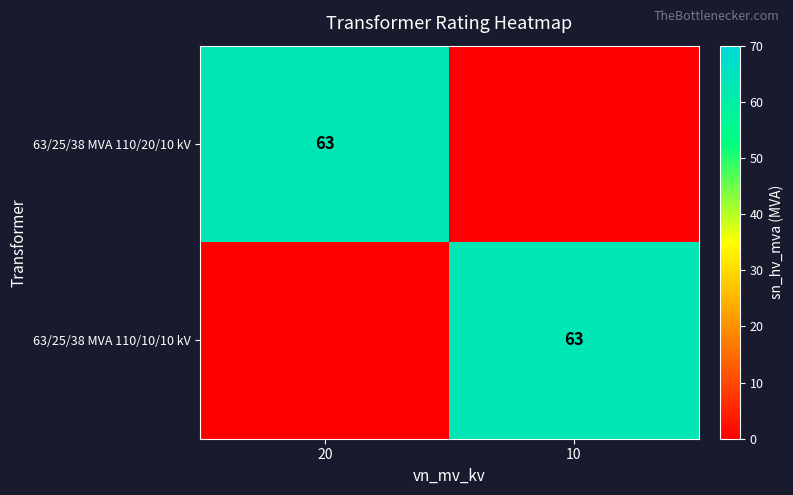

Is it true that 63/25/38 MVA 110/10/10 kV equals 83 at 10?

False